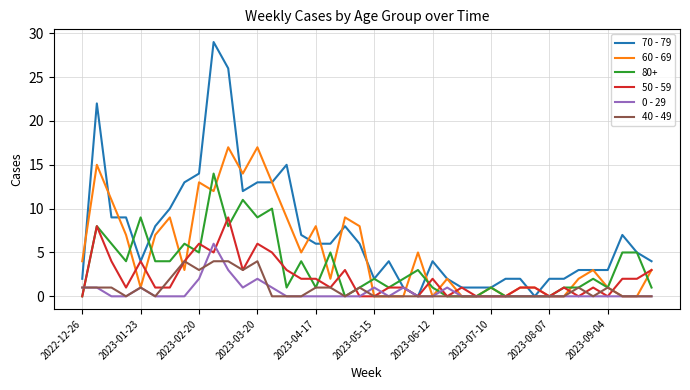

What is the highest value of the 50 - 59 series?

9